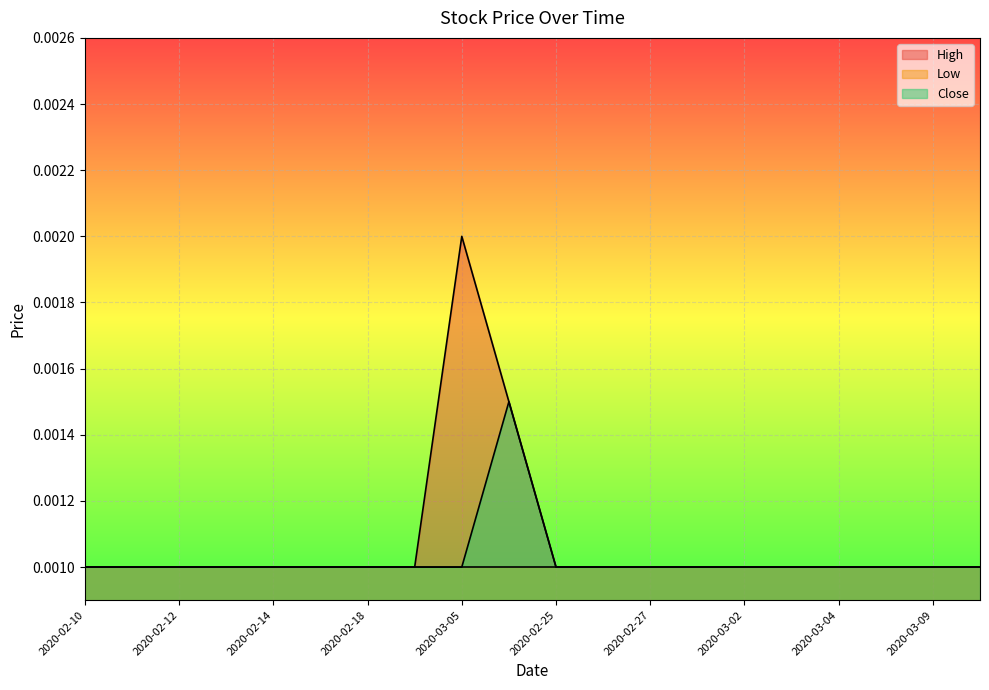

Rank the series by their average value, from lowest to highest.

Low, Close, High